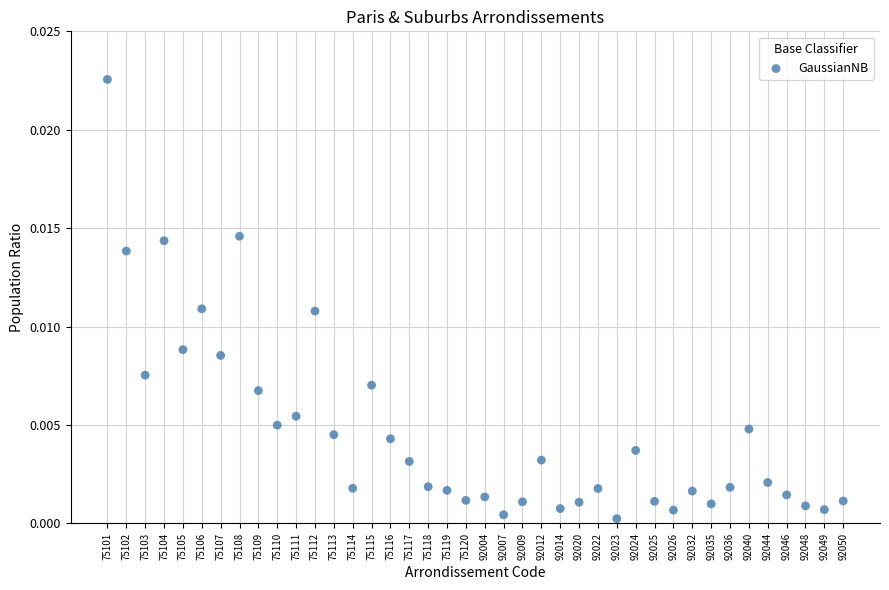

How many data points are displayed?

40